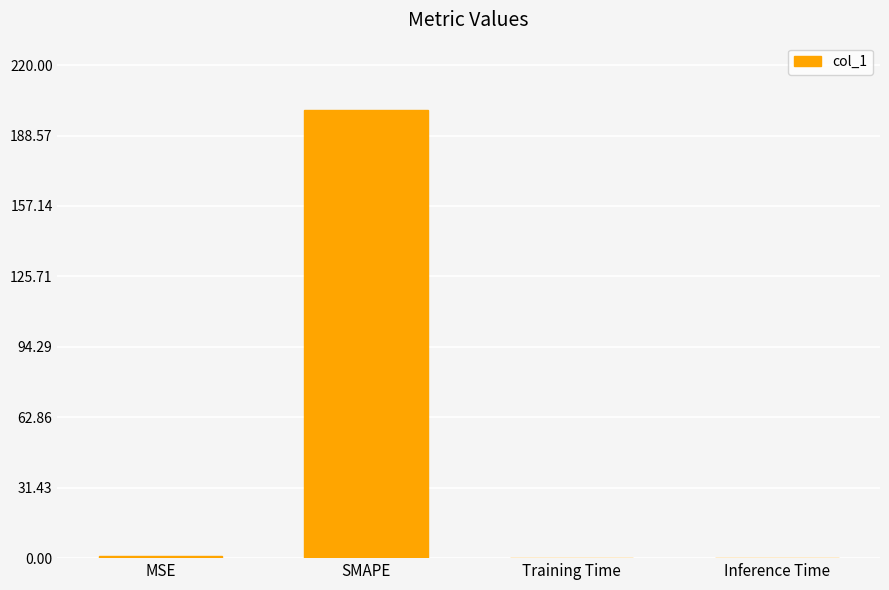

True or false: the data shows 0.9 at MSE.

True